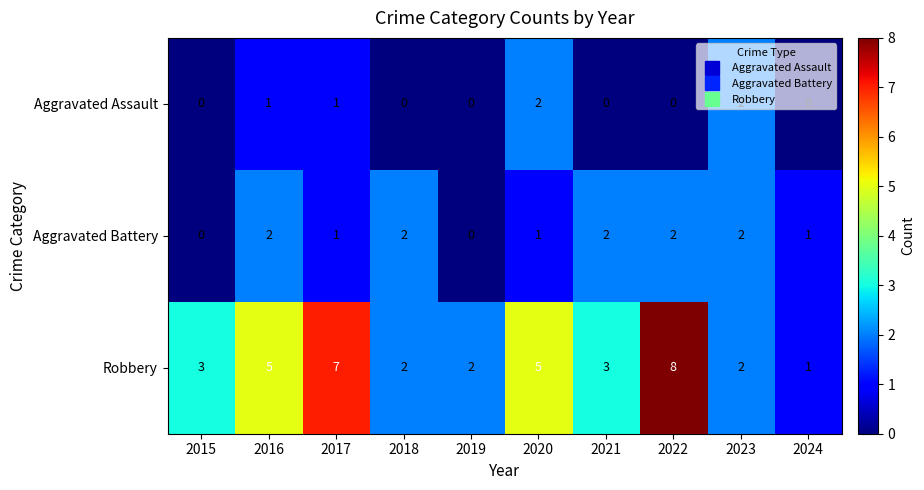

What is the difference between the highest and lowest values at 2015?

3